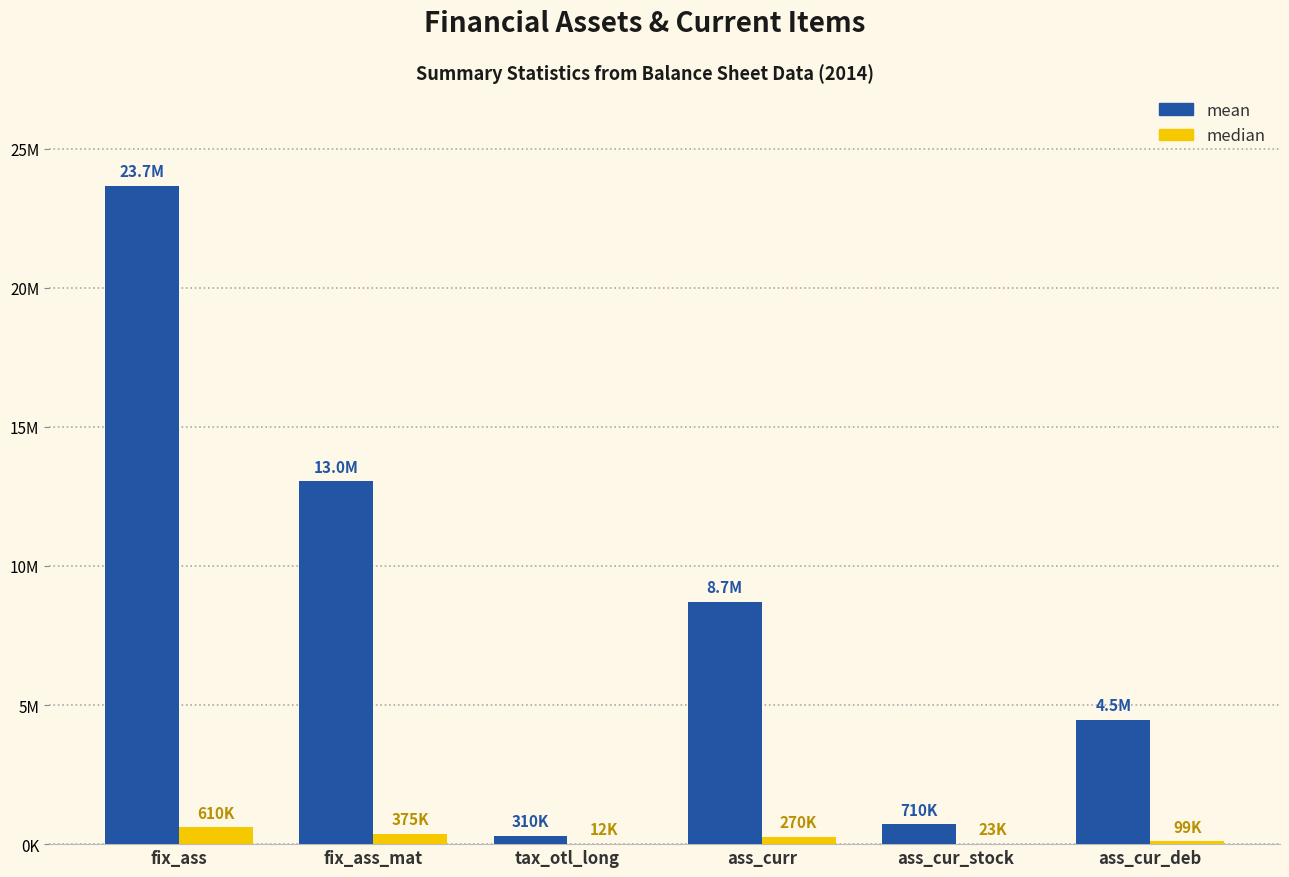

What are all the series names shown in the legend?

mean, median